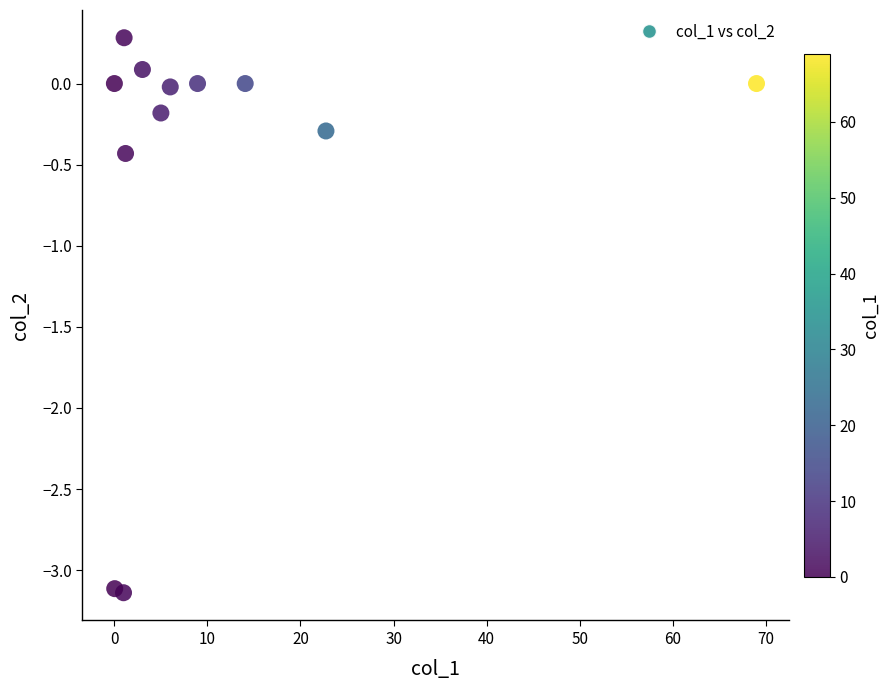

What is the range of Y values (max minus min)?

3.4